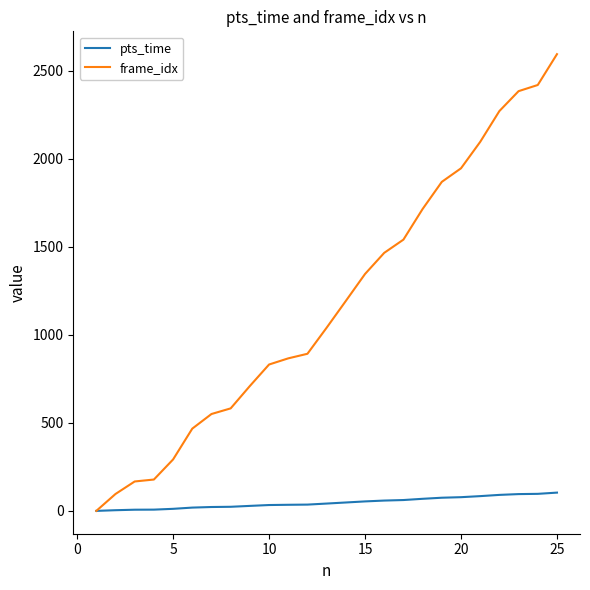

What is the difference between the maximum and second lowest values in the frame_idx series?

2497.0